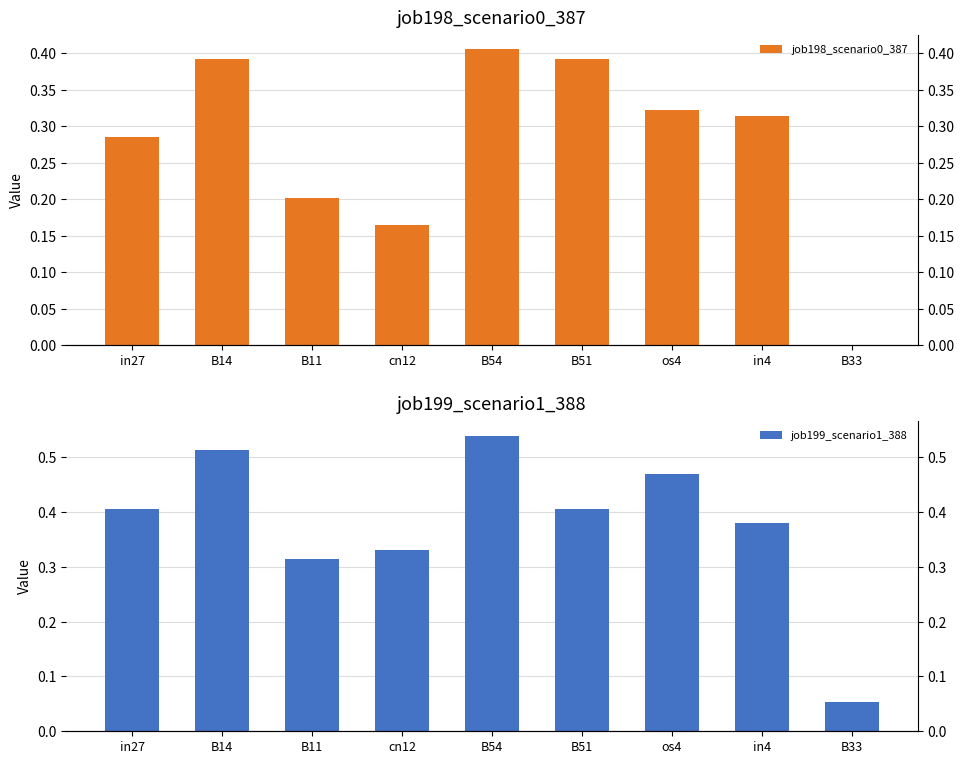

At how many categories does at least one series exceed 0?

9